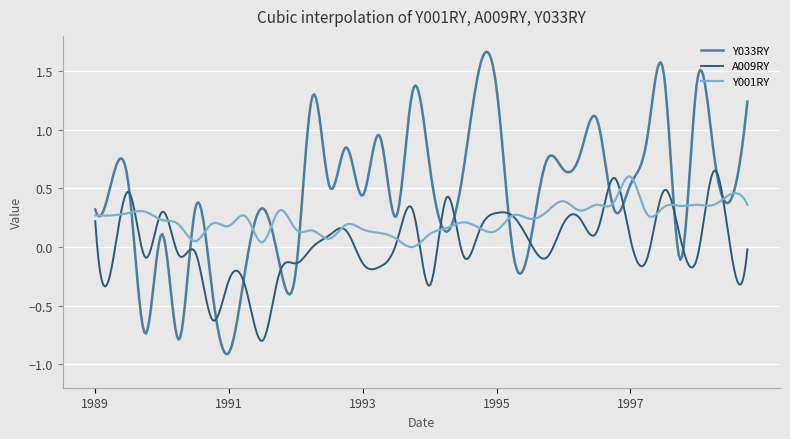

Which series has the largest total across all categories?

Y033RY